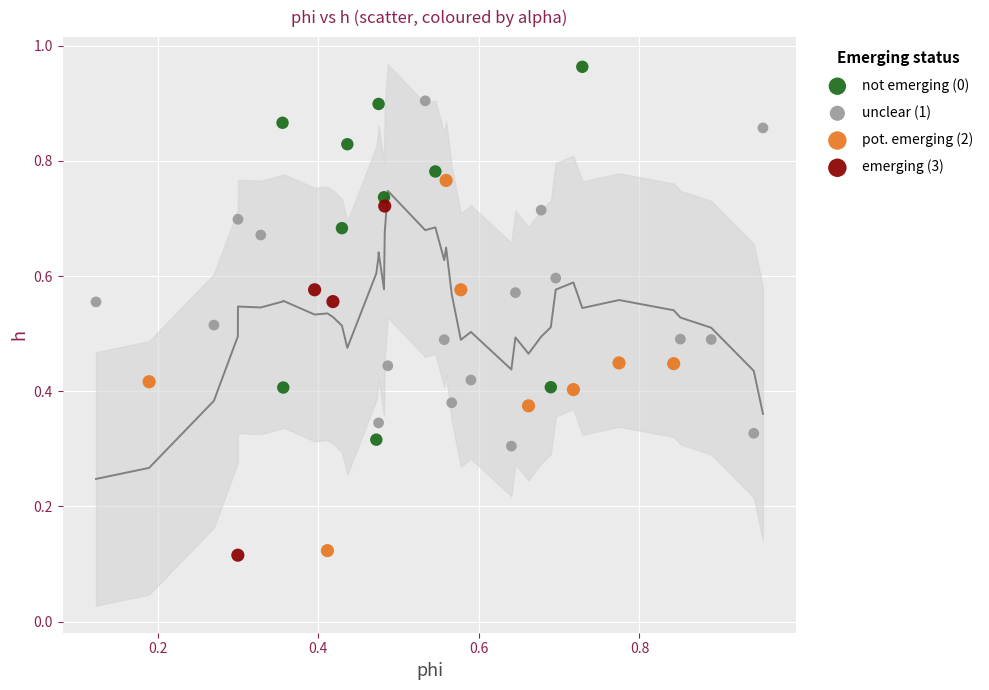

Which series contains the highest Y value?

not emerging (0)